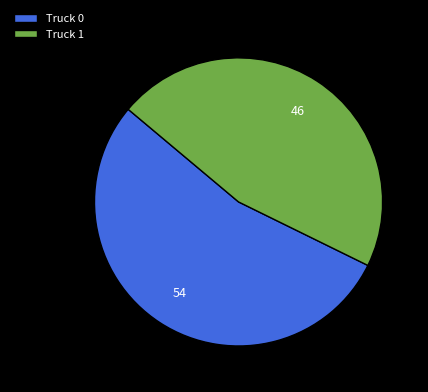

Is there a majority slice in this chart?

Yes